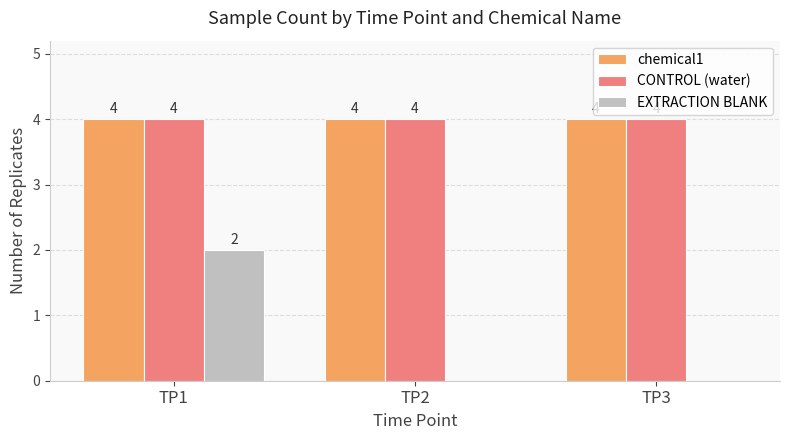

Does the chart contain stacked bars?

No